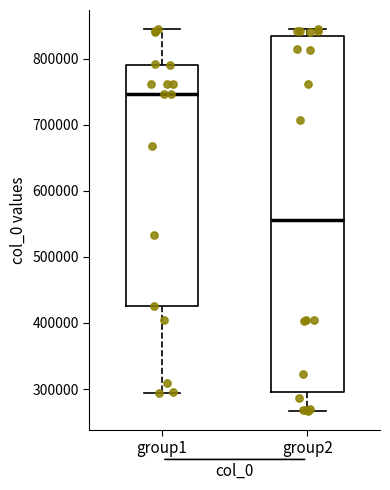

Comparing the boxes themselves (not the whiskers), which one is the tallest?

group2